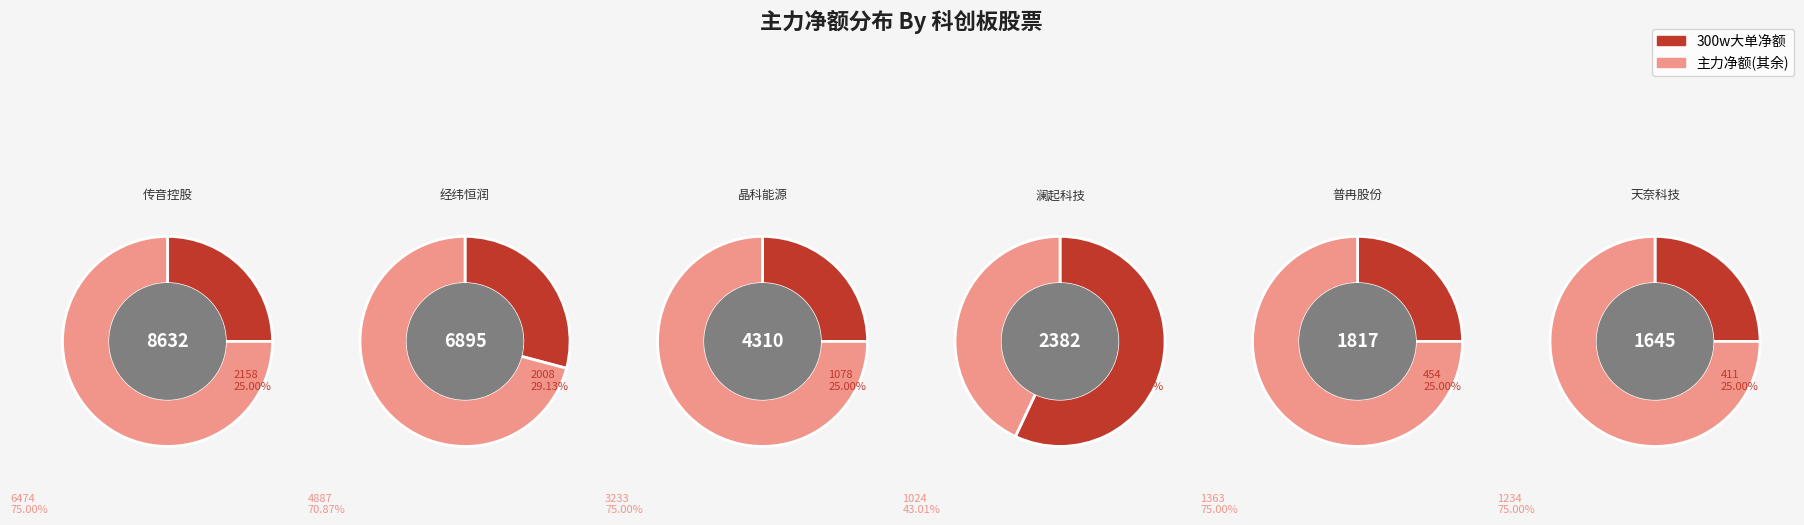

True or false: 晶科能源 accounts for 1% of the total.

False